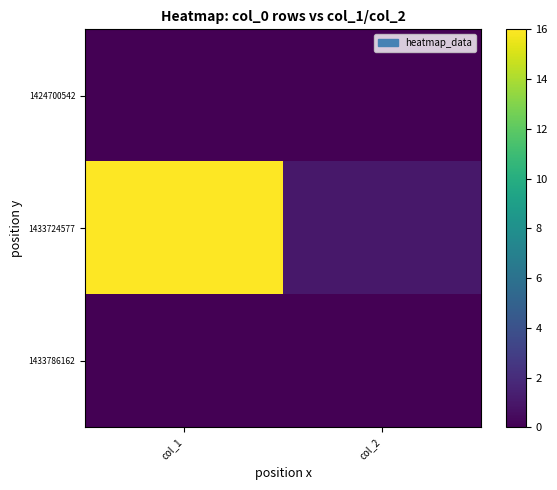

Reading left to right, list all the values displayed in this chart.

1424700542: col_1=0	col_2=0
1433724577: col_1=16	col_2=1
1433786162: col_1=0	col_2=0